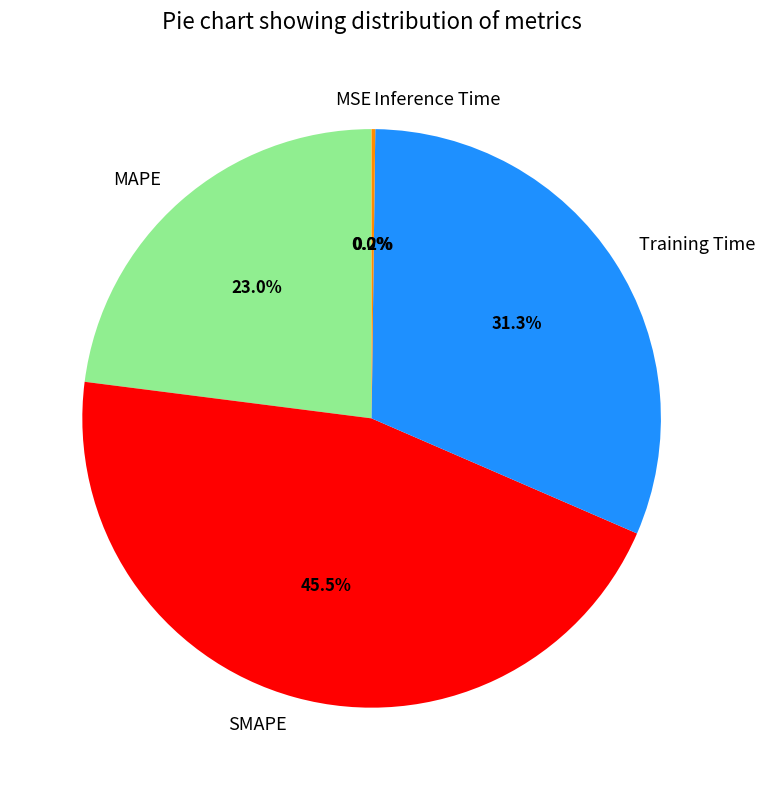

Is there any slice that represents more than half of the pie?

No